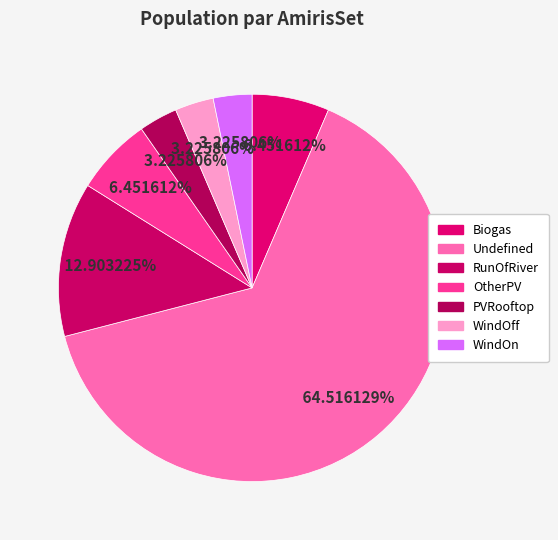

Count the number of slices in the pie.

7